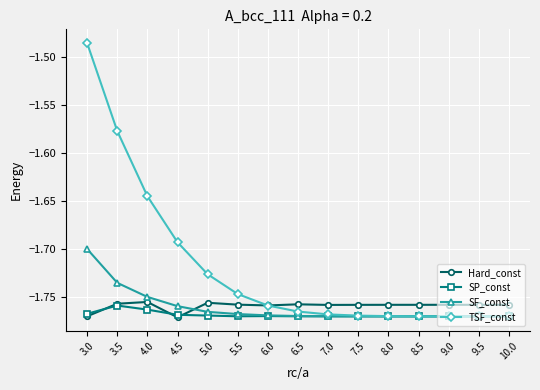

After their last crossing, which series has the higher values: Hard_const or TSF_const?

Hard_const